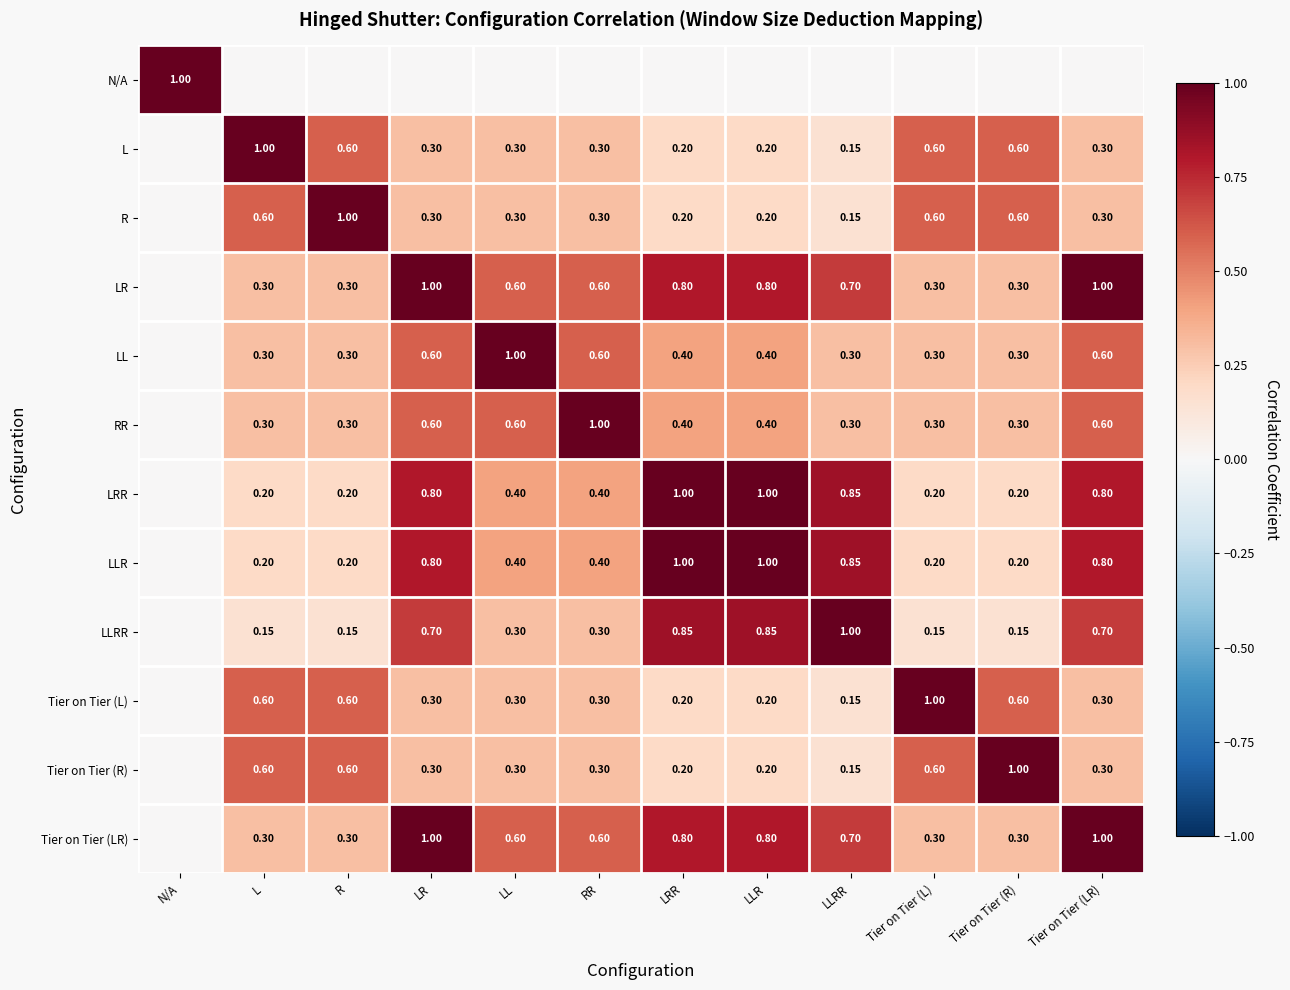

Is the value of LL at LLRR greater than the value of Tier on Tier (R) at LLR?

Yes